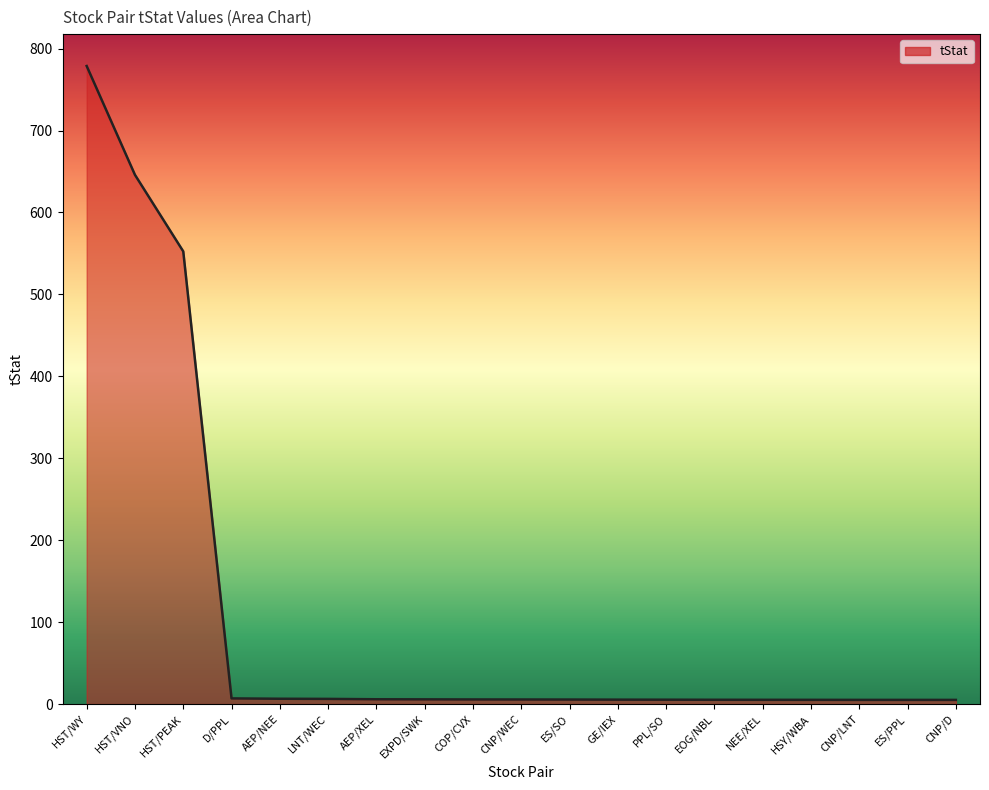

What is the difference between the values at CNP/LNT and LNT/WEC?

1.2